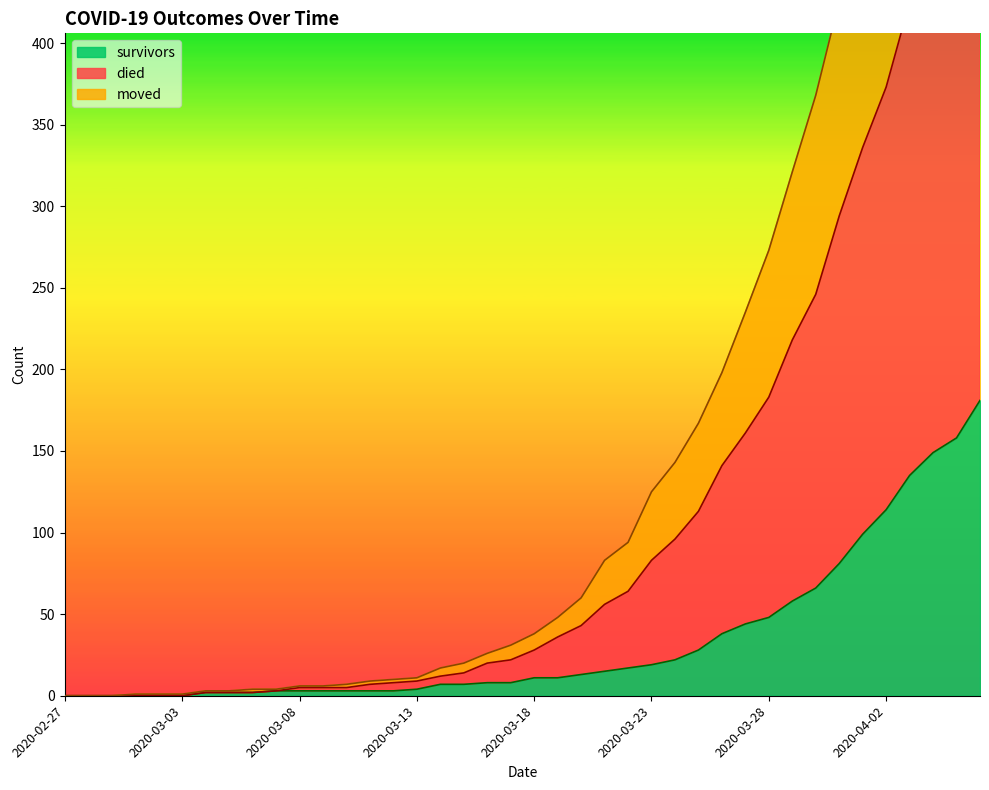

Between 2020-03-26 and 2020-03-03, which is larger?

2020-03-26